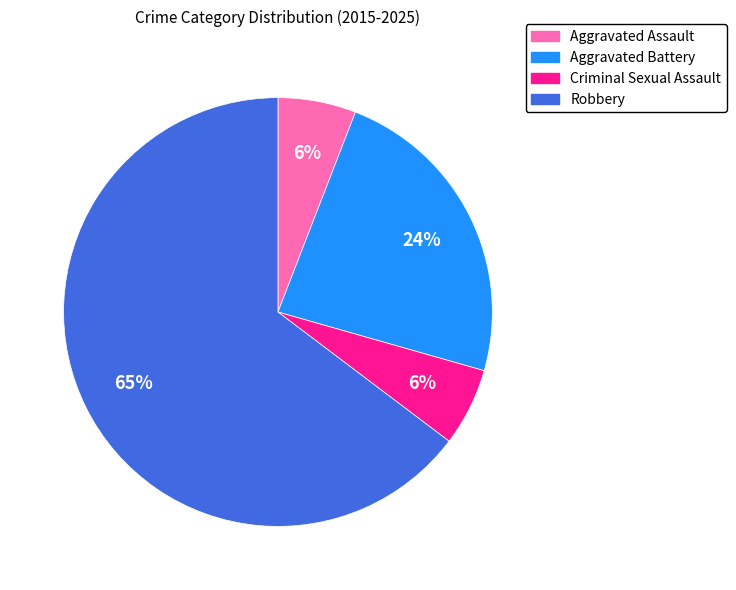

Is the sum of Robbery and Criminal Sexual Assault greater than half?

Yes